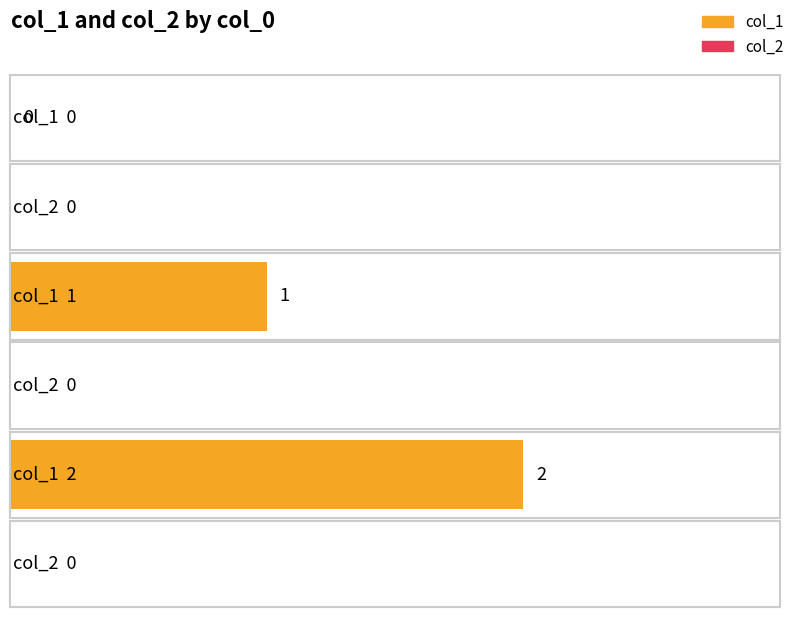

Reading left to right, transcribe all the data shown in this chart.

col_1: 0	1	2
col_2: 0	0	0